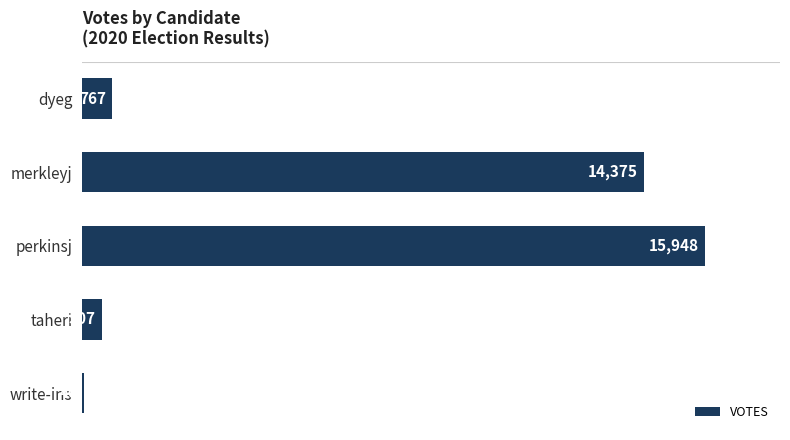

Reading bottom to top, extract all data points from this chart.

write-ins=40	taheri=507	perkinsj=15948	merkleyj=14375	dyeg=767